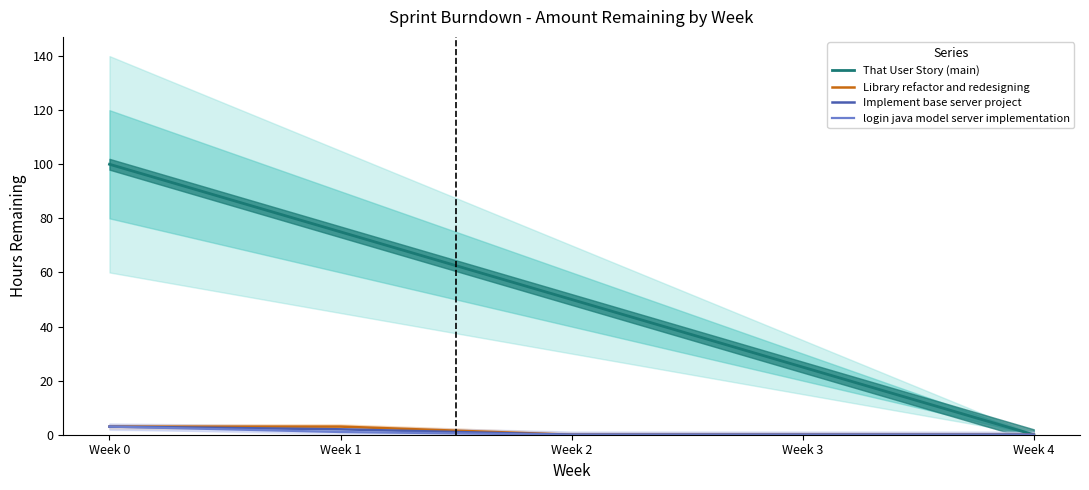

Reading left to right, transcribe all the data shown in this chart.

That User Story (main): Week 0=100	Week 1=75	Week 2=50	Week 3=25	Week 4=0
Library refactor and redesigning: Week 0=3	Week 1=3	Week 2=0	Week 3=0	Week 4=0
Implement base server project: Week 0=3	Week 1=2	Week 2=0	Week 3=0	Week 4=0
login java model server implementation: Week 0=3	Week 1=1	Week 2=0	Week 3=0	Week 4=0